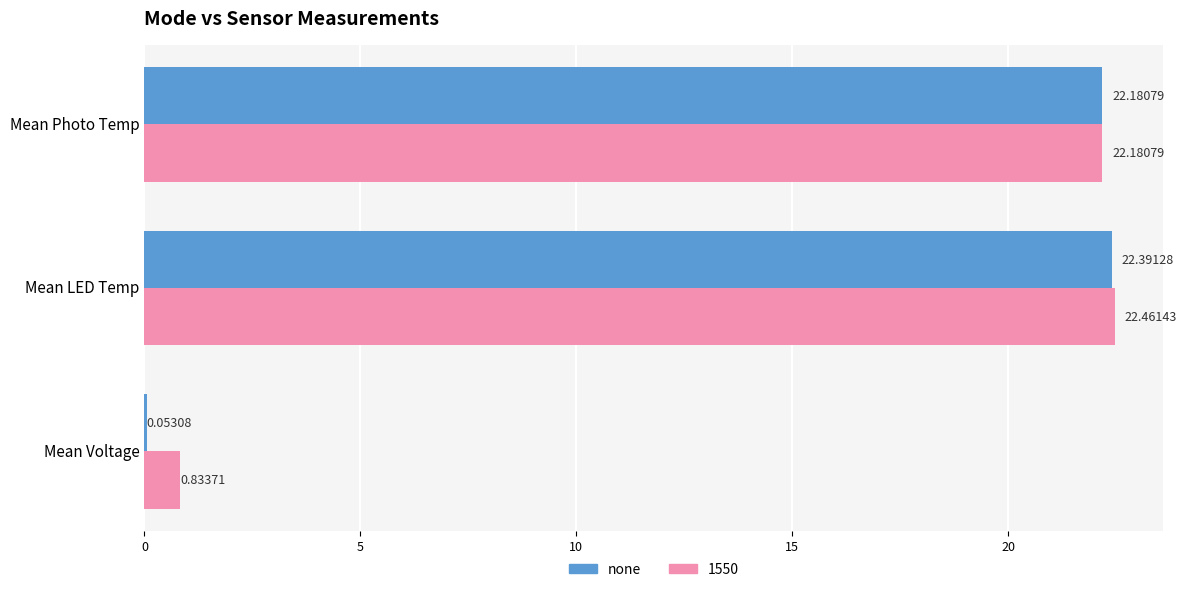

At which category does the chart reach its peak across all series?

Mean LED Temp